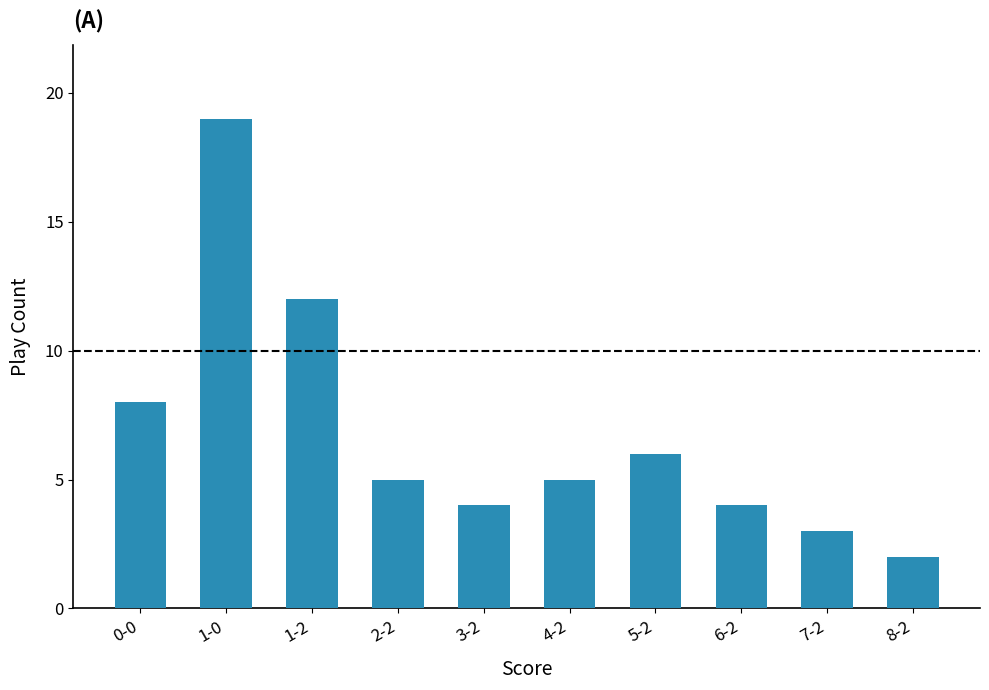

Between 1-0 and 0-0, which is larger?

1-0